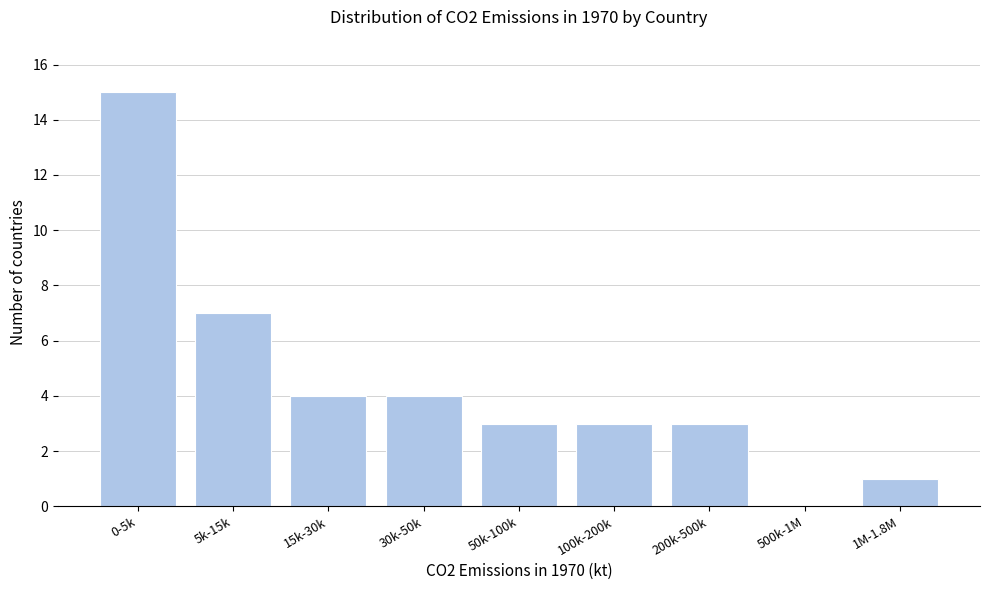

Reading right to left, what are all the values shown in this chart?

1M-1.8M=1	500k-1M=0	200k-500k=3	100k-200k=3	50k-100k=3	30k-50k=4	15k-30k=4	5k-15k=7	0-5k=15